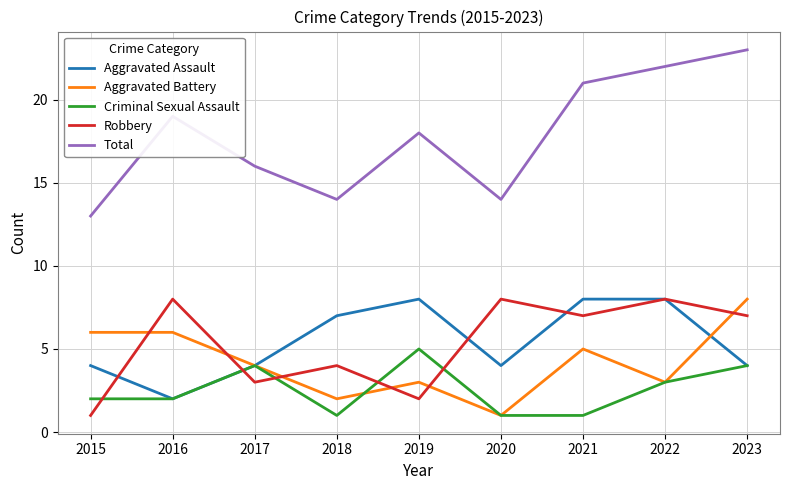

What is the approximate value of Aggravated Assault at 2019?

8